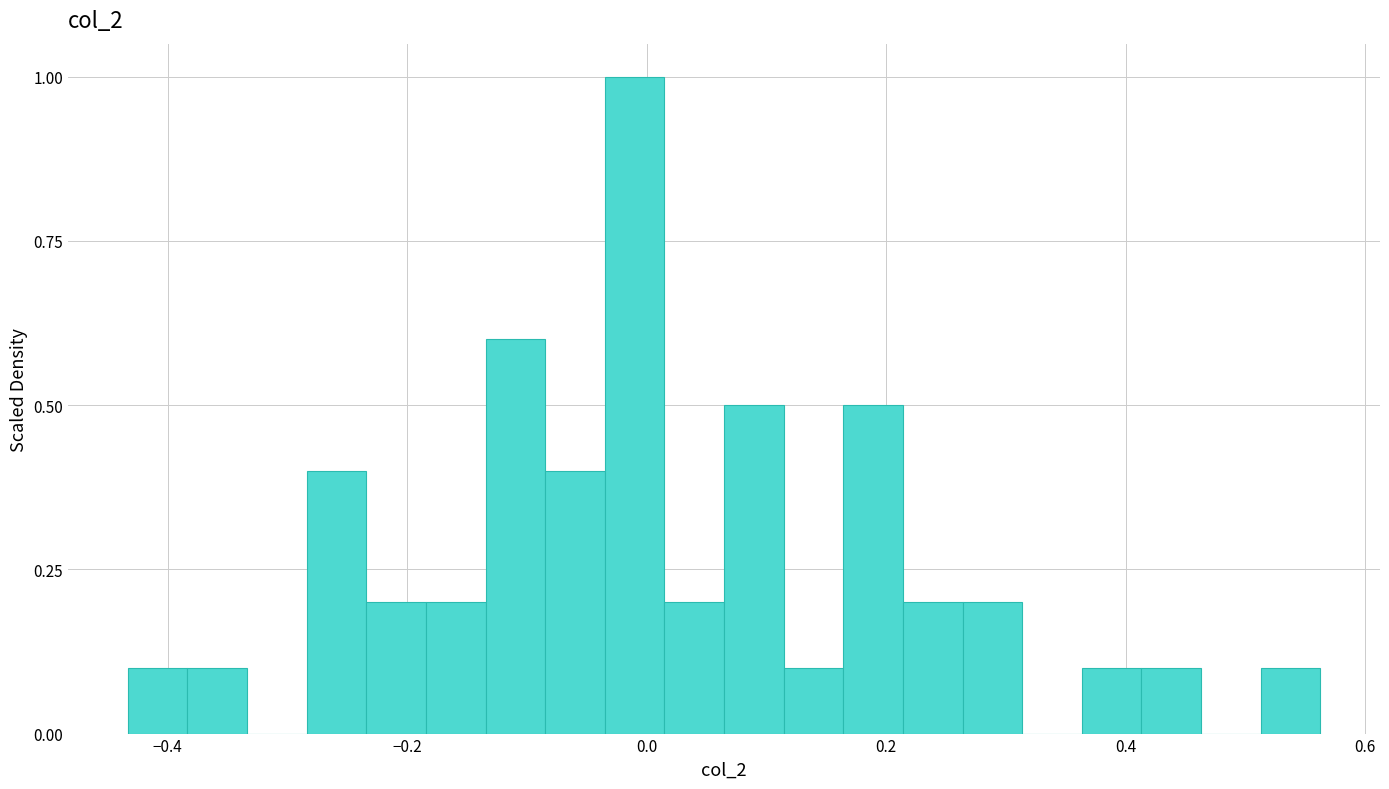

Around what value on the x-axis is the tallest bar? Give the approximate position of its centre, as read against the axis.

-0.02